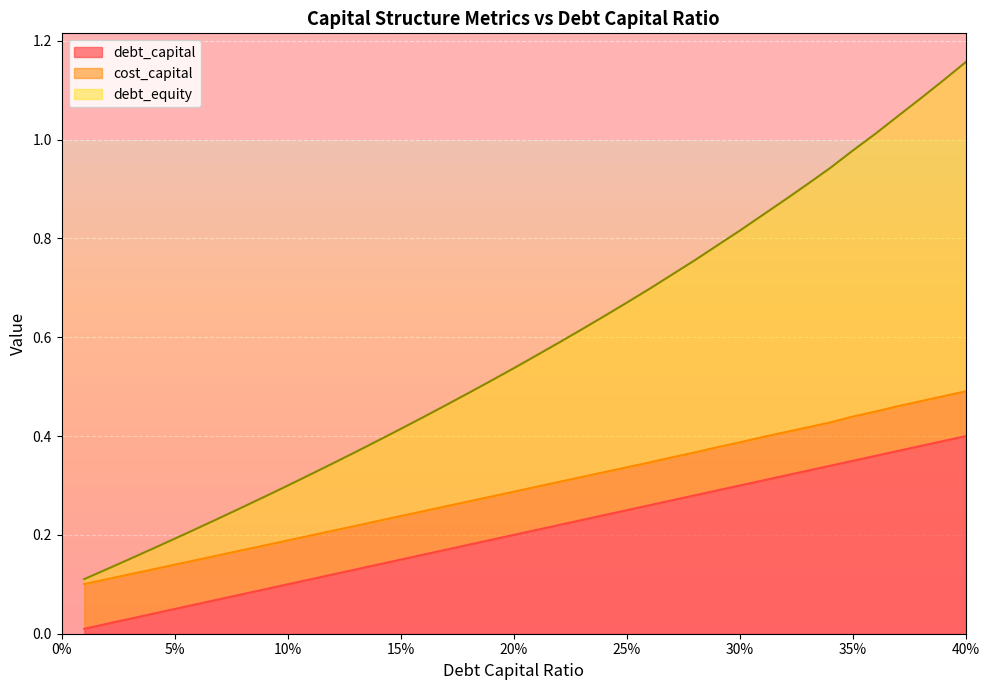

At how many categories does at least one series exceed 0?

40